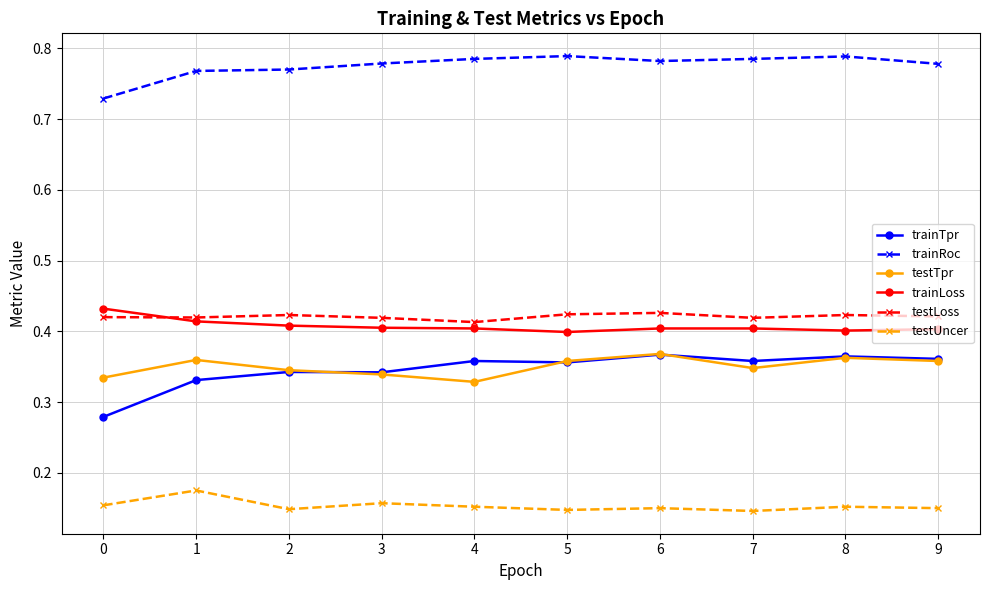

Which series has the largest range (max minus min)?

trainTpr